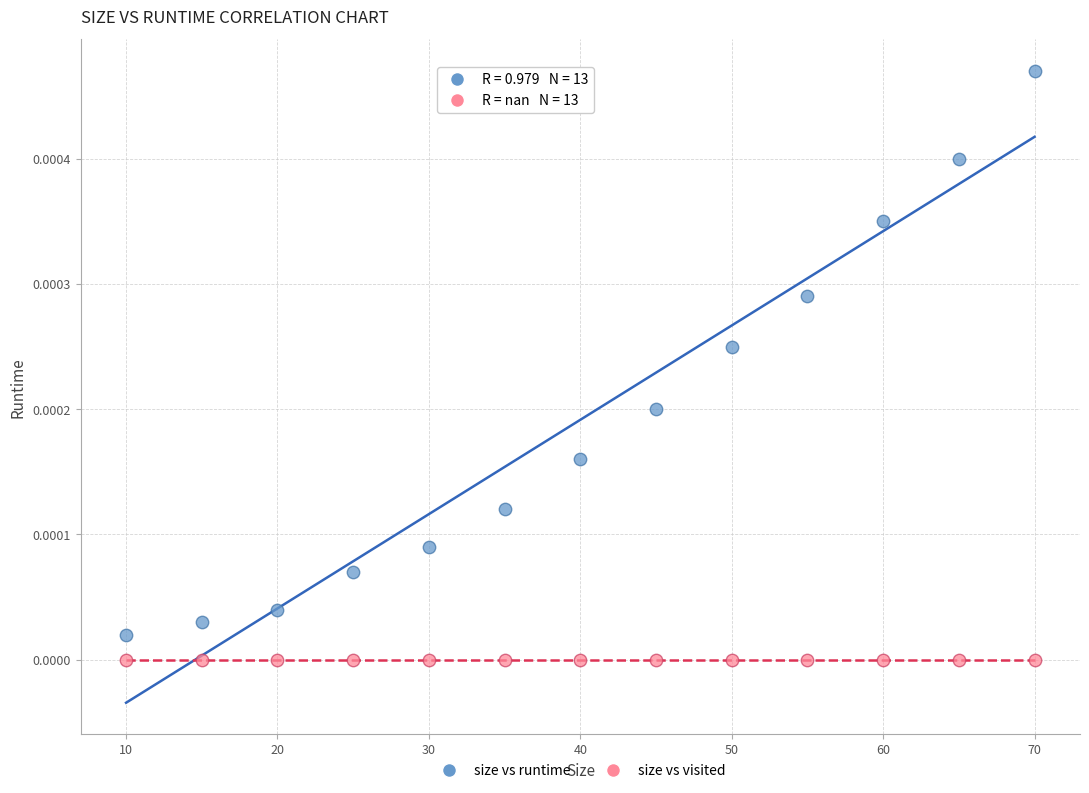

Which series reaches the maximum Y coordinate?

size vs runtime